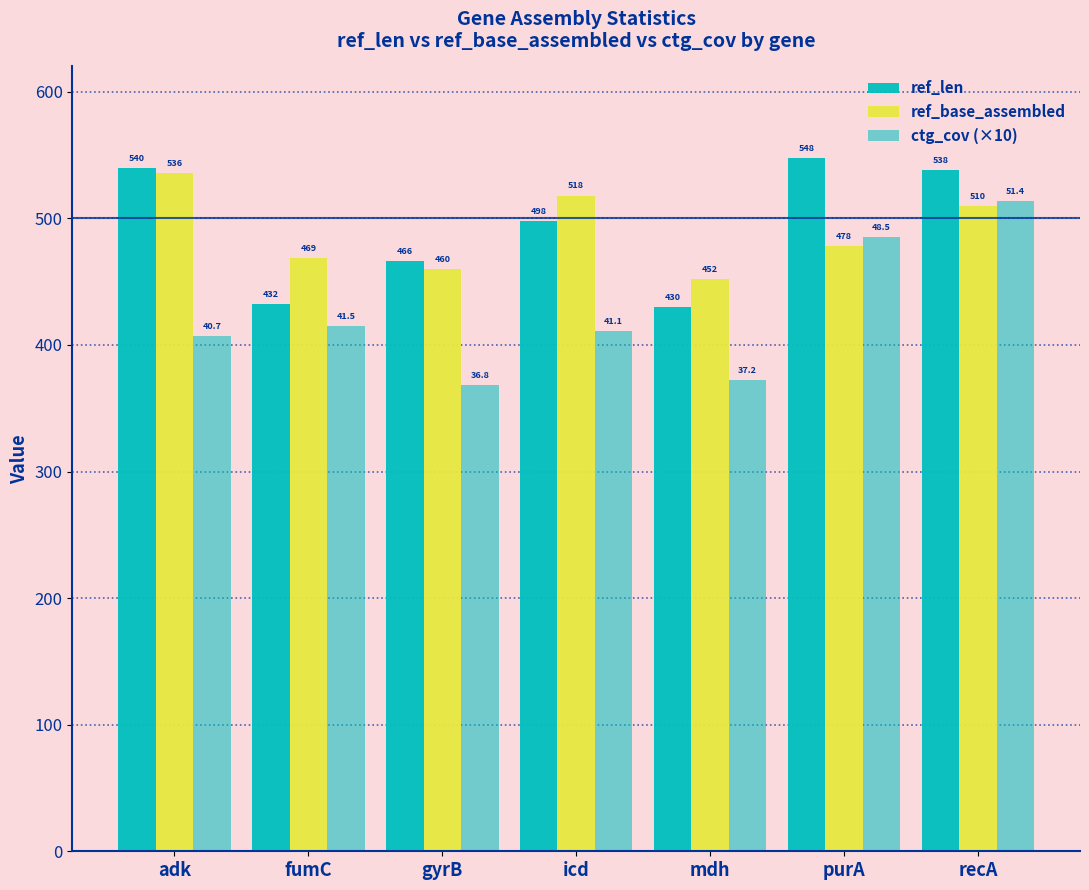

How many bars are there in total?

21